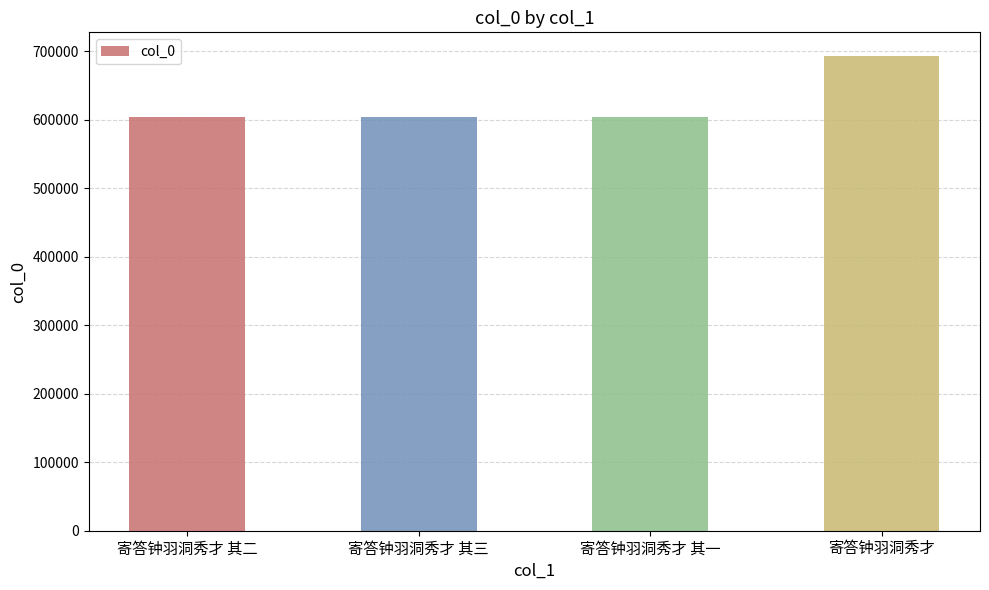

What is the change in value from 寄答钟羽洞秀才 其二 to 寄答钟羽洞秀才 其三?

+1